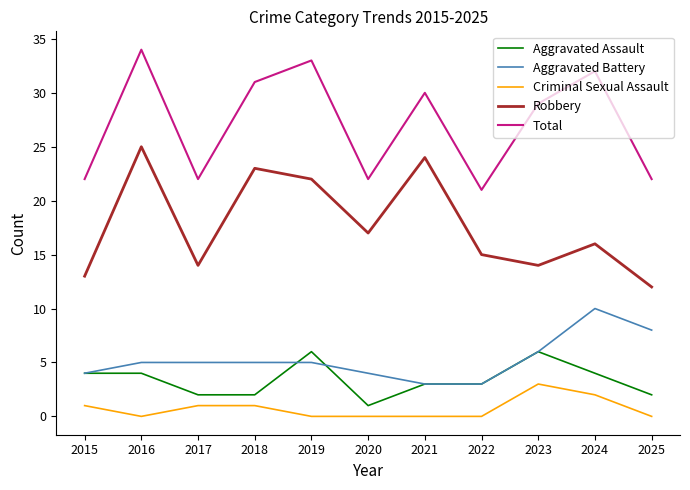

How many interior local valleys does the Robbery series have?

3